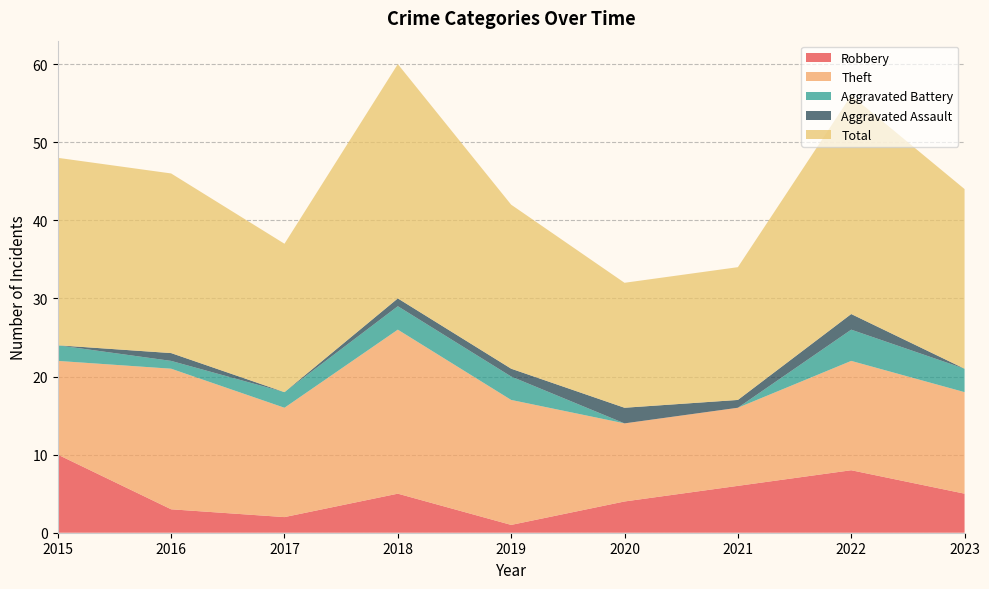

Reading left to right, transcribe all the data shown in this chart.

Robbery: 2015=10	2016=3	2017=2	2018=5	2019=1	2020=4	2021=6	2022=8	2023=5
Theft: 2015=12	2016=18	2017=14	2018=21	2019=16	2020=10	2021=10	2022=14	2023=13
Aggravated Battery: 2015=2	2016=1	2017=2	2018=3	2019=3	2020=0	2021=0	2022=4	2023=3
Aggravated Assault: 2015=0	2016=1	2017=0	2018=1	2019=1	2020=2	2021=1	2022=2	2023=0
Total: 2015=24	2016=23	2017=19	2018=30	2019=21	2020=16	2021=17	2022=28	2023=23